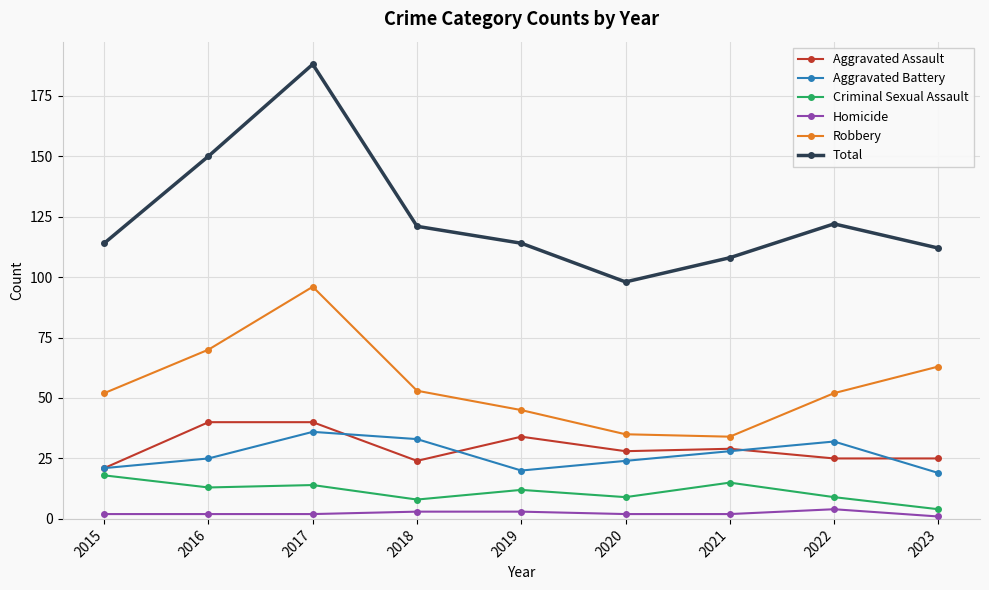

What is the average value of the Total series?

125